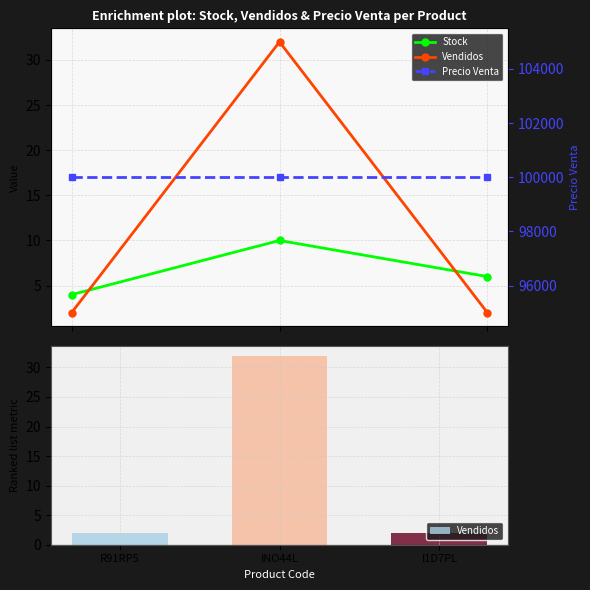

What is the label of the 2nd bar from the right?

INO44L